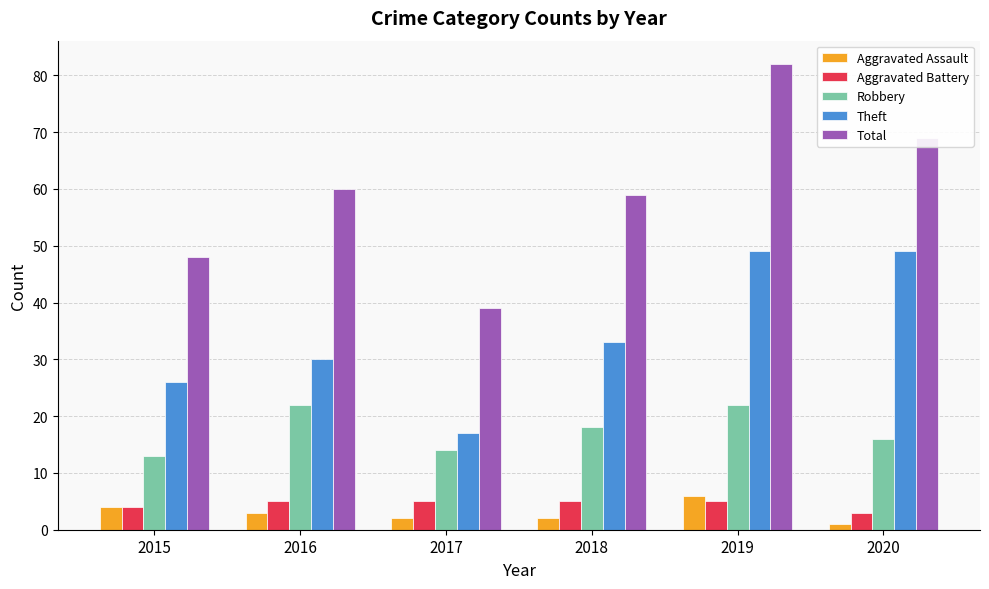

How many bars are there in each group?

5